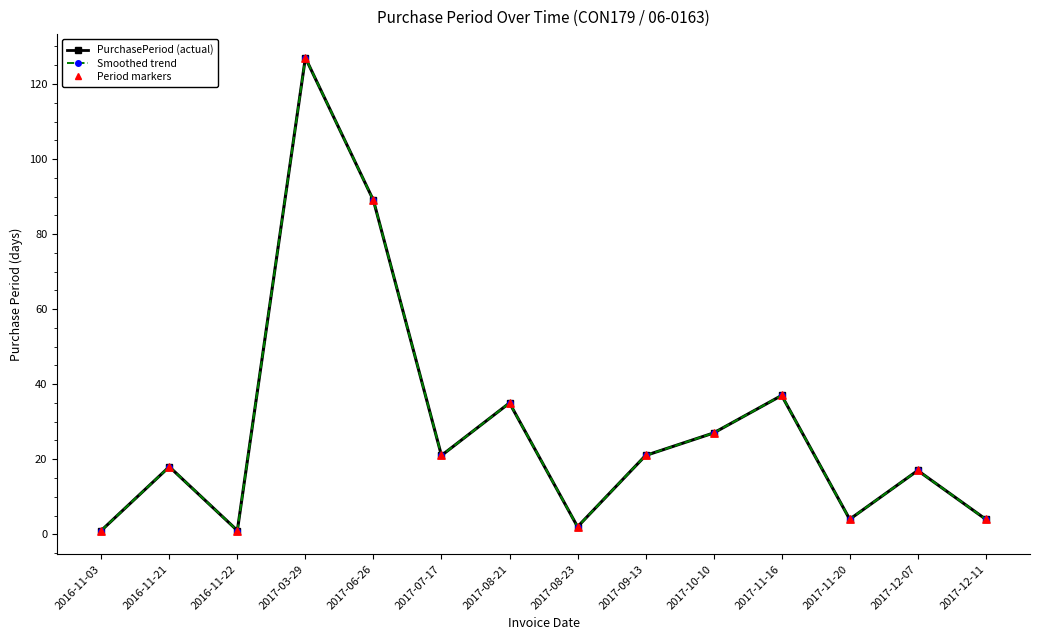

Approximately how many times larger is the value at 2017-08-21 compared to 2016-11-22?

35.0